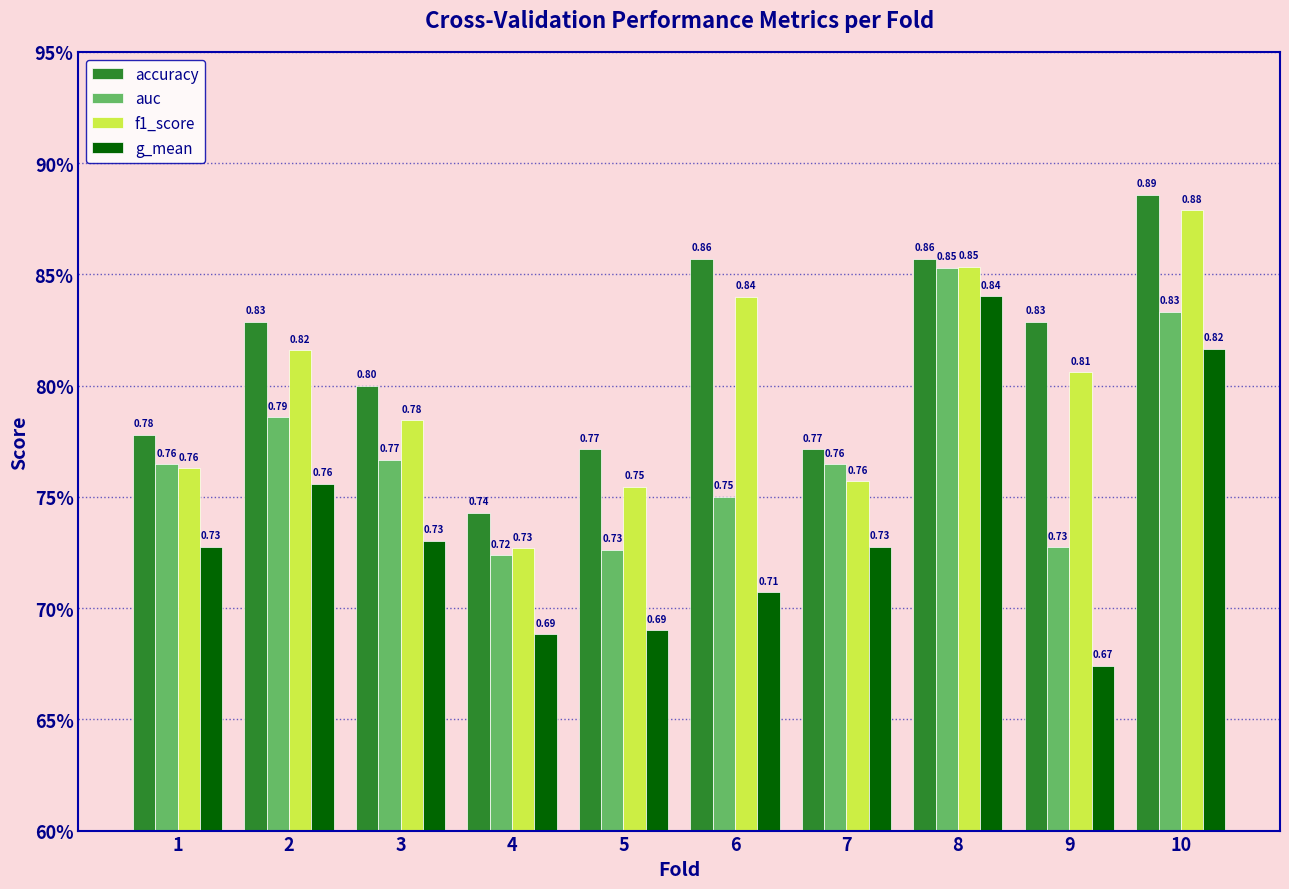

Does the chart contain stacked bars?

No